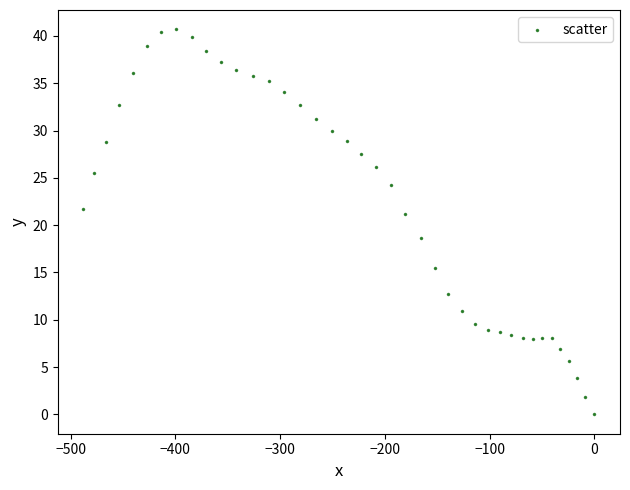

What is the range of Y values (max minus min)?

40.7